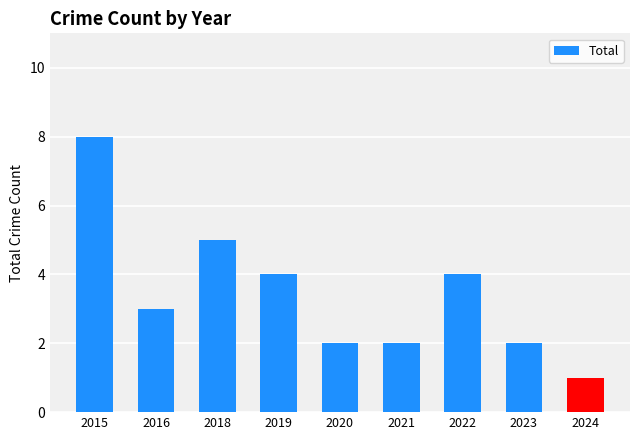

Are the bars grouped side by side (vs. stacked)?

No